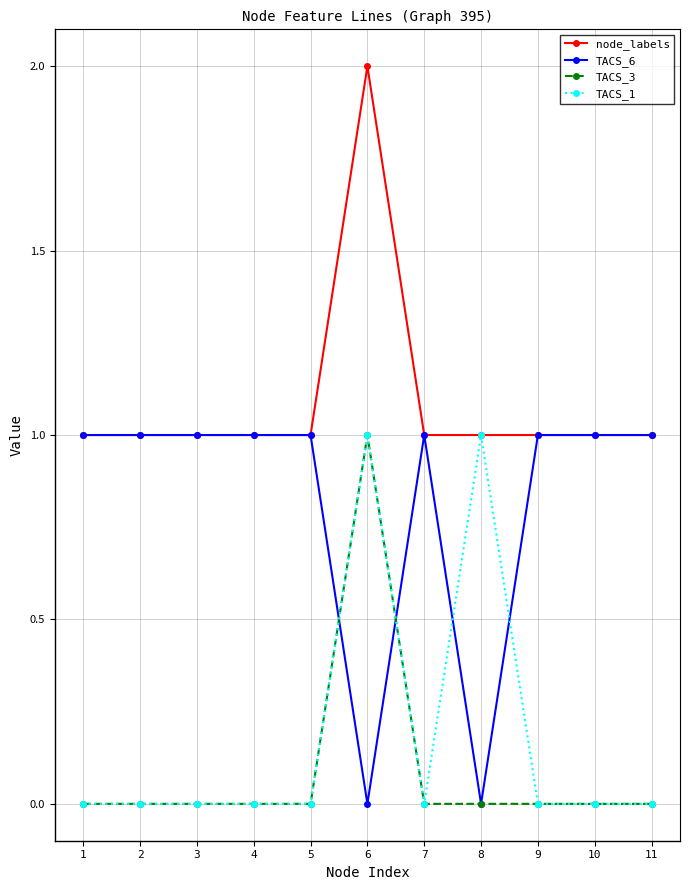

The value of TACS_1 at 1 is -1. True or false?

False